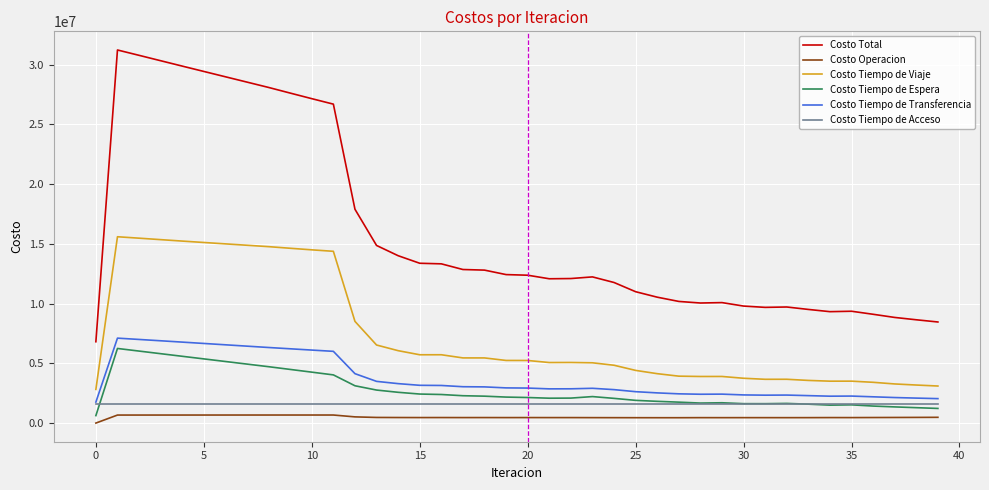

What are all the series names shown in the legend?

Costo Total, Costo Operacion, Costo Tiempo de Viaje, Costo Tiempo de Espera, Costo Tiempo de Transferencia, Costo Tiempo de Acceso